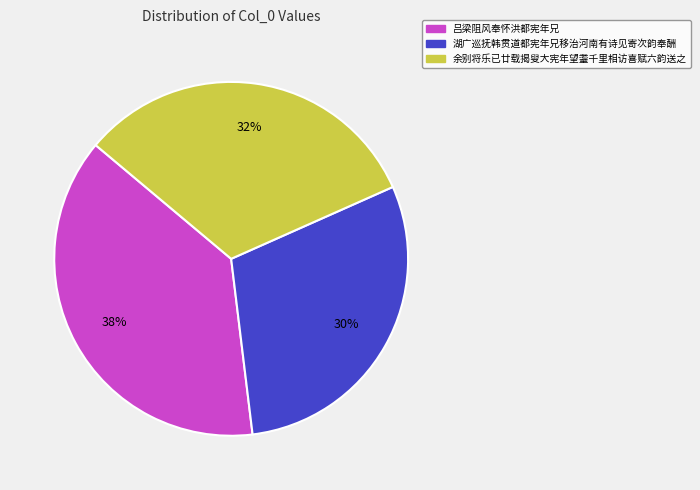

What is the largest slice in the pie chart?

吕梁阻风奉怀洪都宪年兄